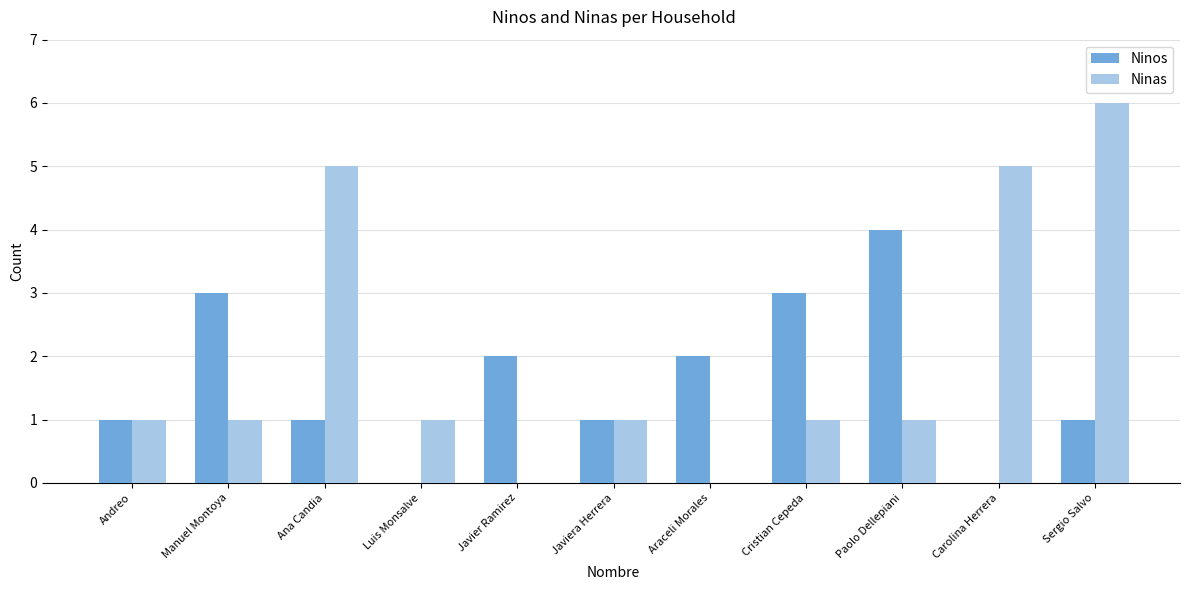

True or false: Ninos has a value of 1 at Javiera Herrera.

True